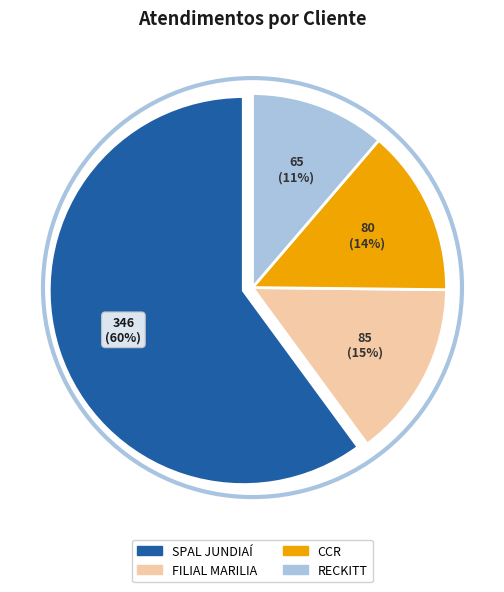

Is the sum of SPAL JUNDIAÍ and CCR greater than half?

Yes